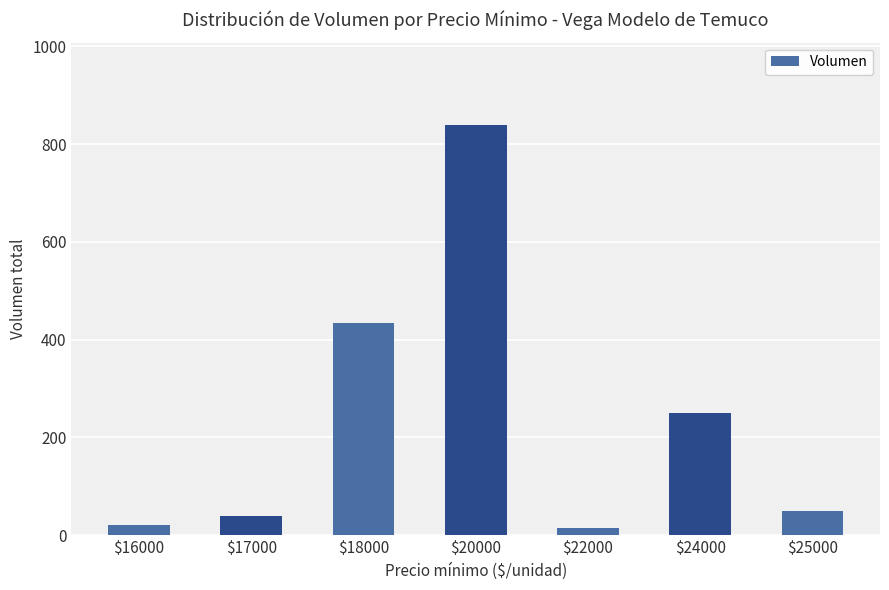

Reading right to left, what are all the values shown in this chart?

50	250	15	840	435	40	20